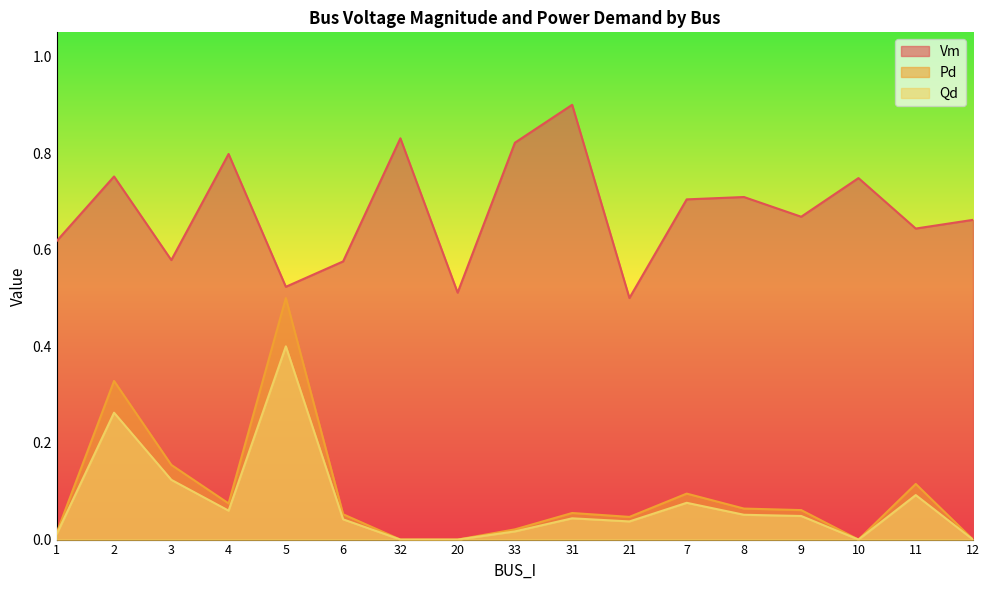

At which category does Vm reach its first local peak?

2